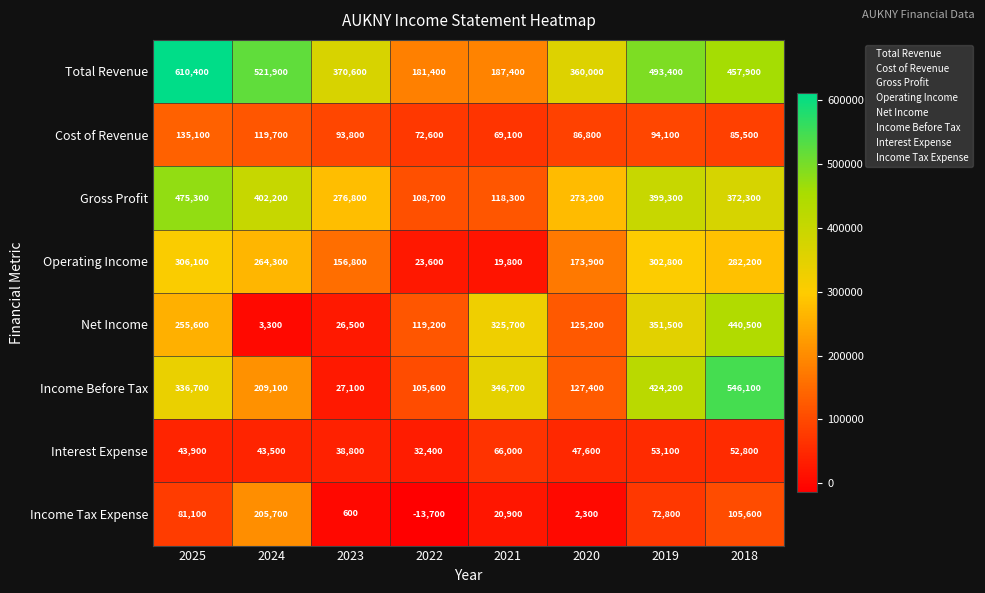

At how many categories does at least one series exceed 229841?

7